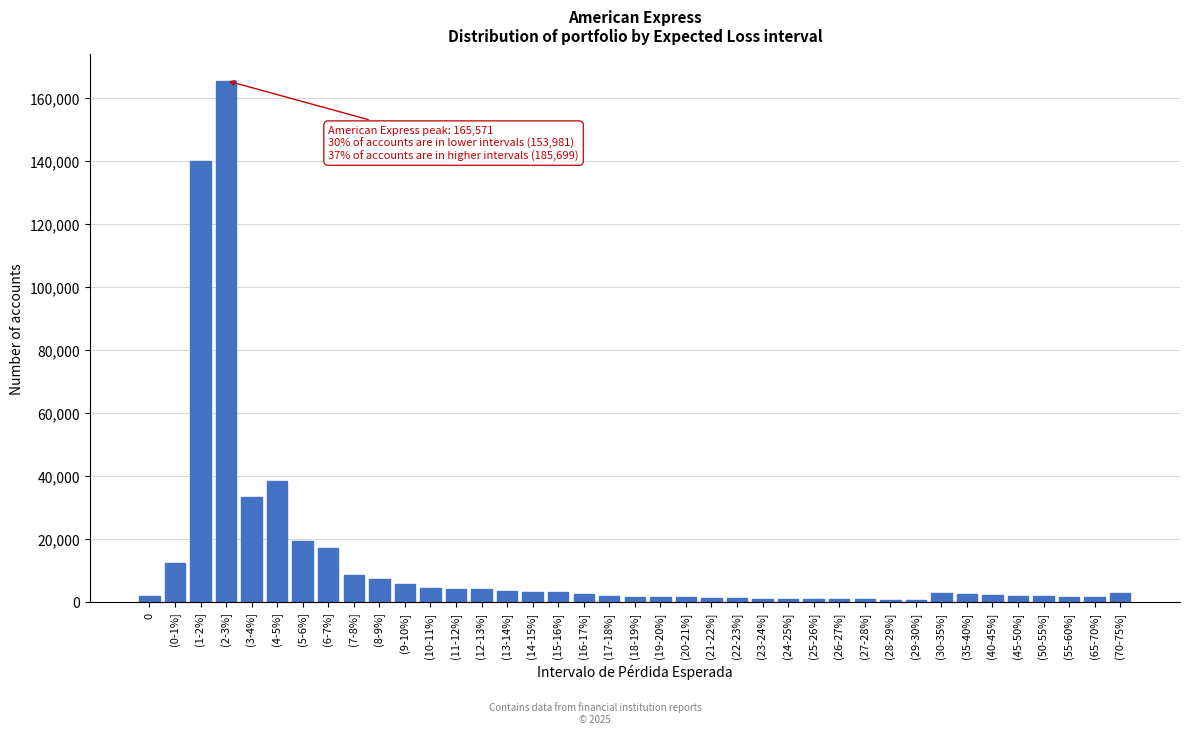

What is the difference between the maximum and minimum values?

164857